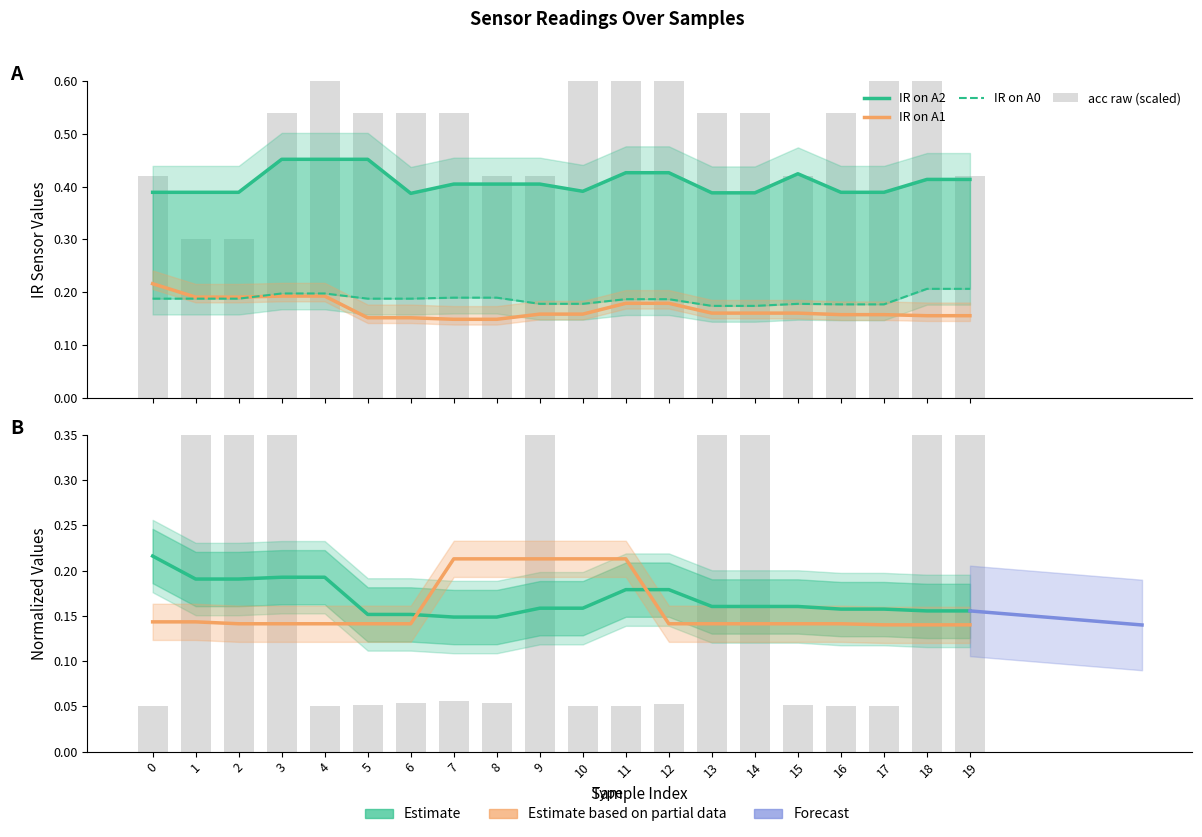

How many IR_A1 values are between 0 and 1?

20